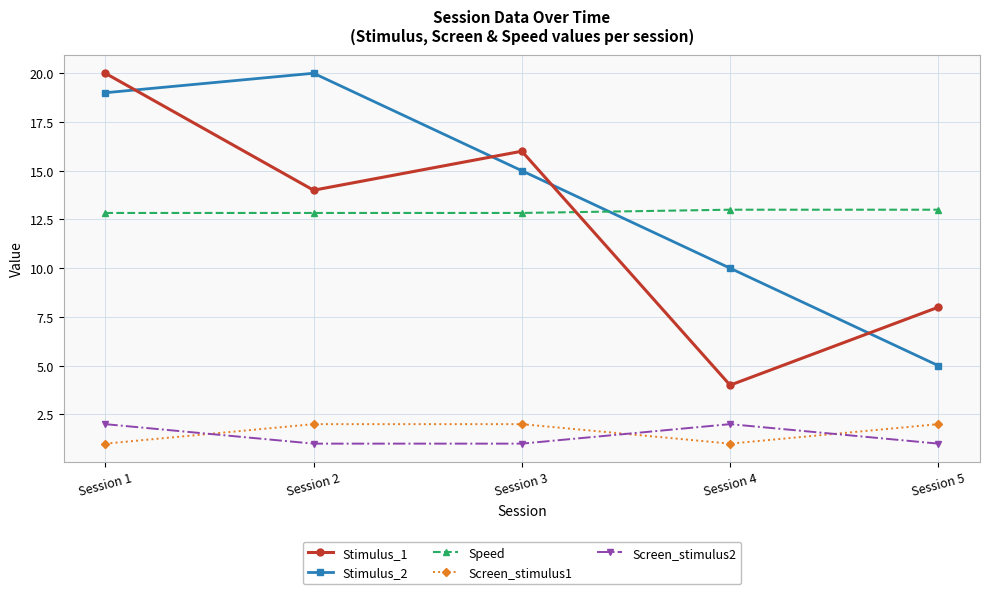

Reading left to right, transcribe all the data shown in this chart.

Stimulus_1: 20.0	14.0	16.0	4.0	8.0
Stimulus_2: 19.0	20.0	15.0	10.0	5.0
Speed: 12.8	12.8	12.8	13.0	13.0
Screen_stimulus1: 1.0	2.0	2.0	1.0	2.0
Screen_stimulus2: 2.0	1.0	1.0	2.0	1.0